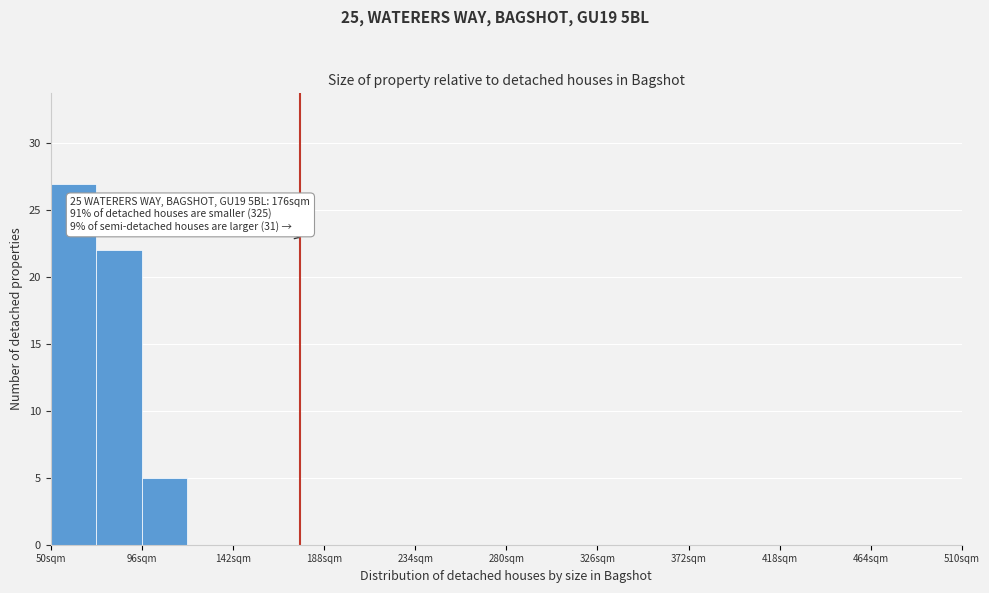

Over which range of the x-axis is the bar tallest?

50 to 73